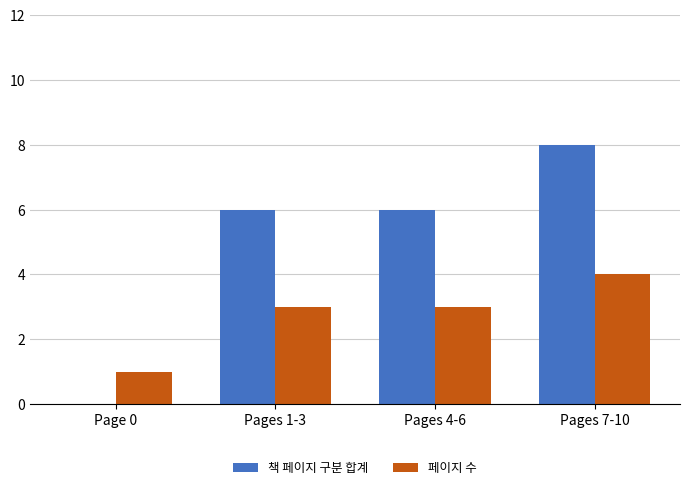

The value of 책 페이지 구분 합계 at Page 0 is 0. True or false?

True